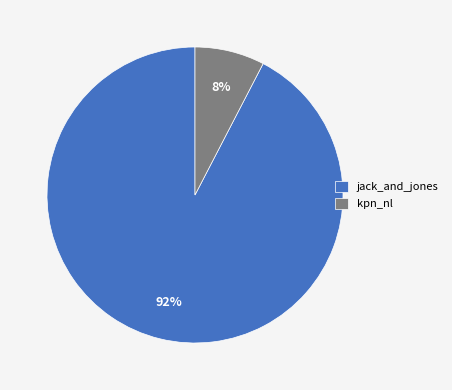

How many segments does this pie chart have?

2